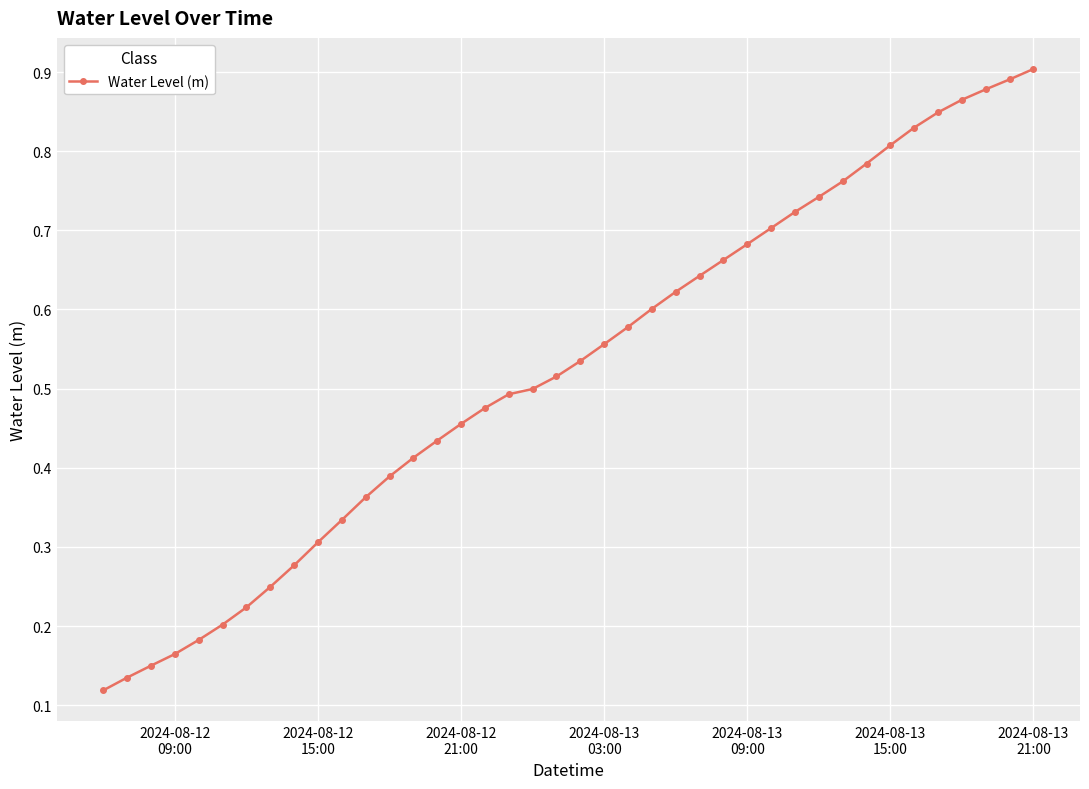

What is the sum of all values?

21.0